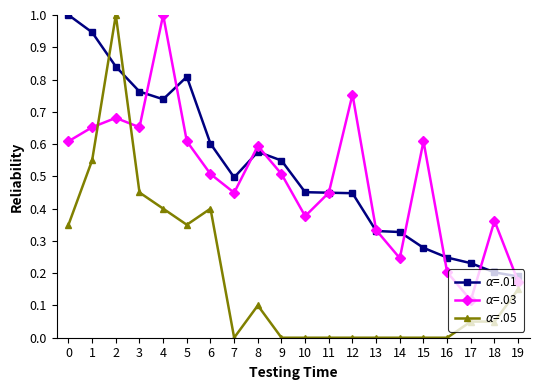

Is it true that $\alpha$=.03 equals 0.2 at 12?

False